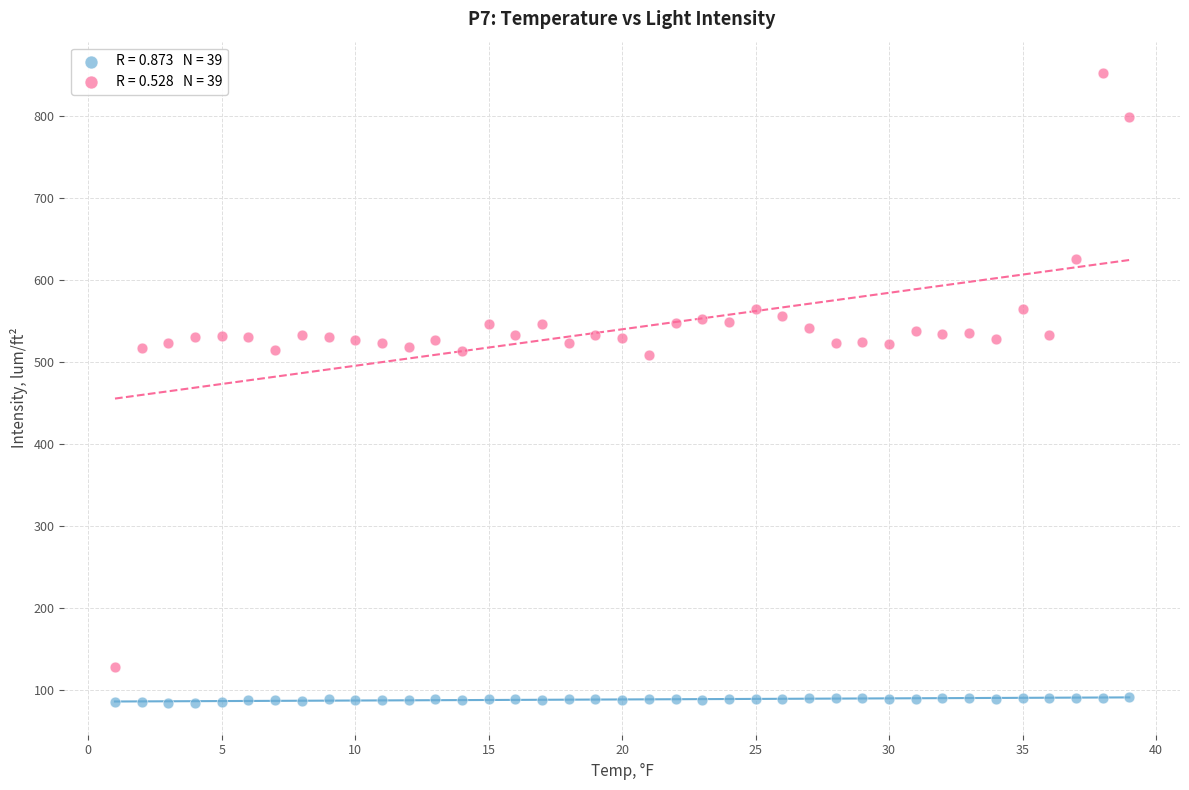

Across all data points, what is the range of X values (max minus min)?

38.0